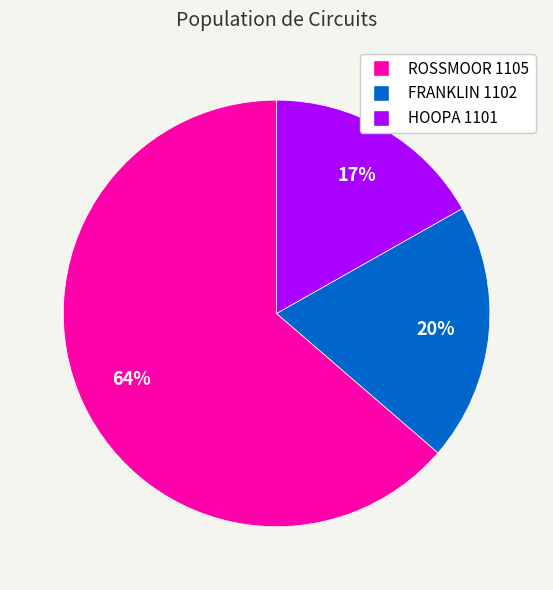

Which category has the smallest portion of the pie?

HOOPA 1101